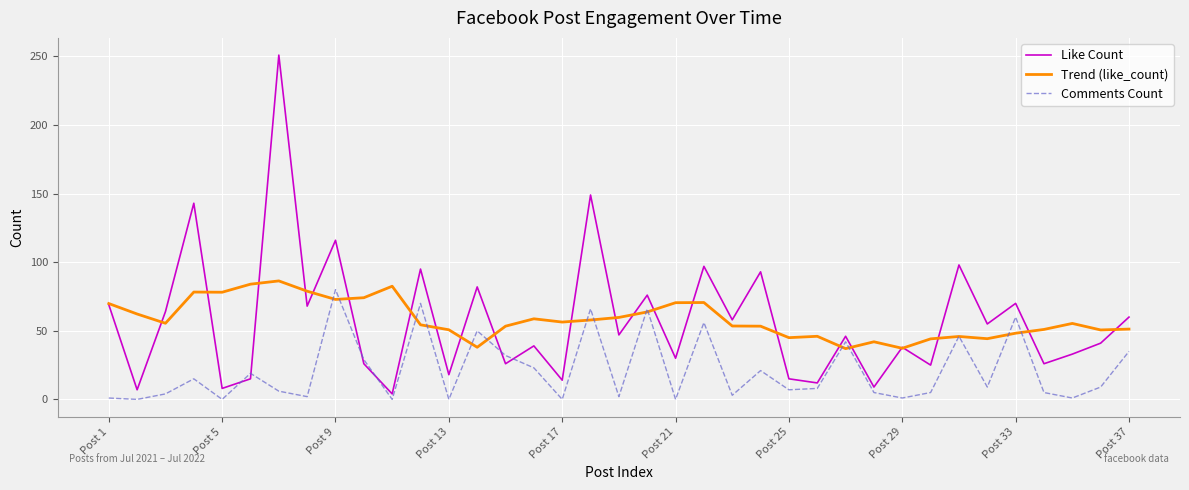

What is the highest value of the Comments Count series?

80.0